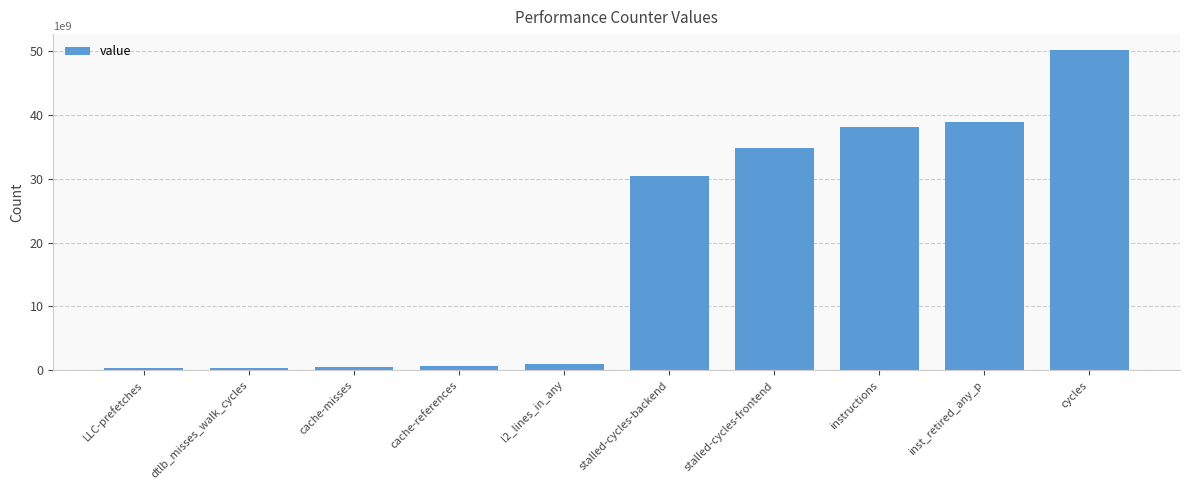

Is it true that the value at cache-references is 604898178?

True